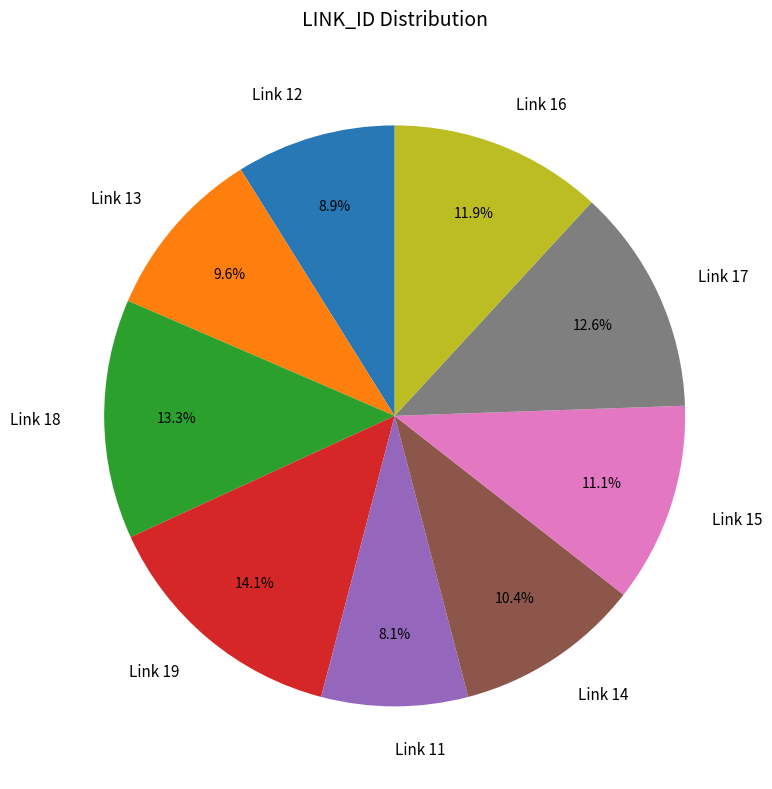

Rank the categories by value from lowest to highest.

Link 11, Link 12, Link 13, Link 14, Link 15, Link 16, Link 17, Link 18, Link 19